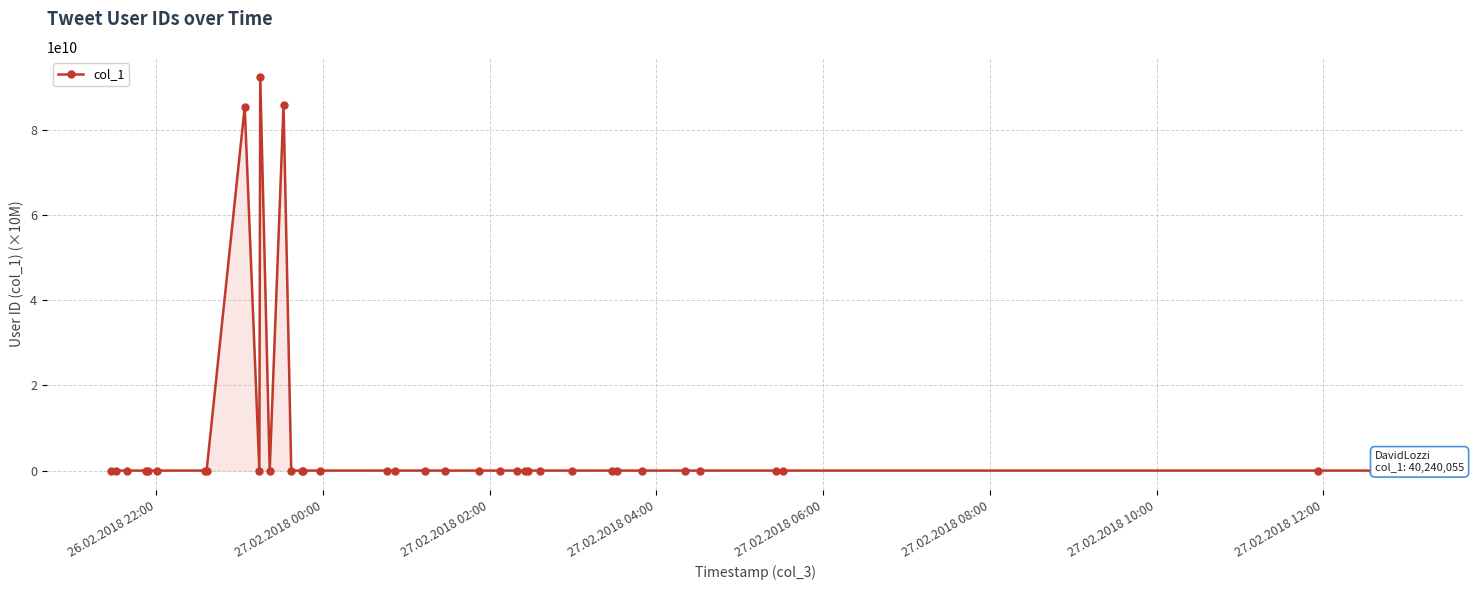

True or false: there are more than 0 points higher than both neighbors.

True